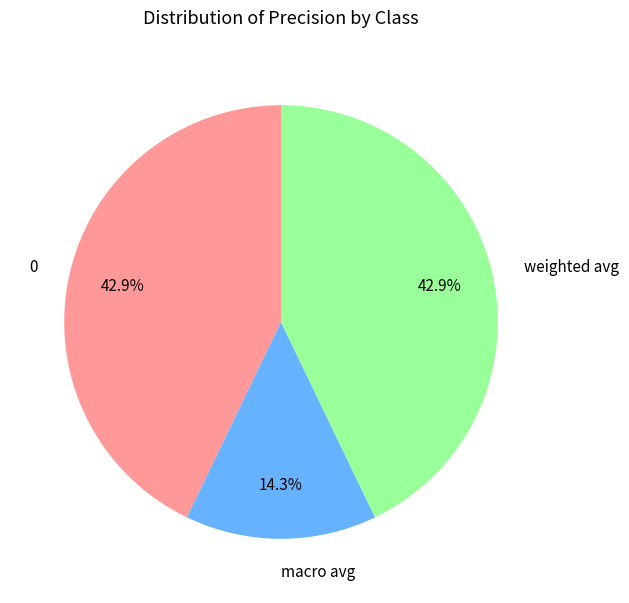

True or false: weighted avg accounts for 43% of the total.

True